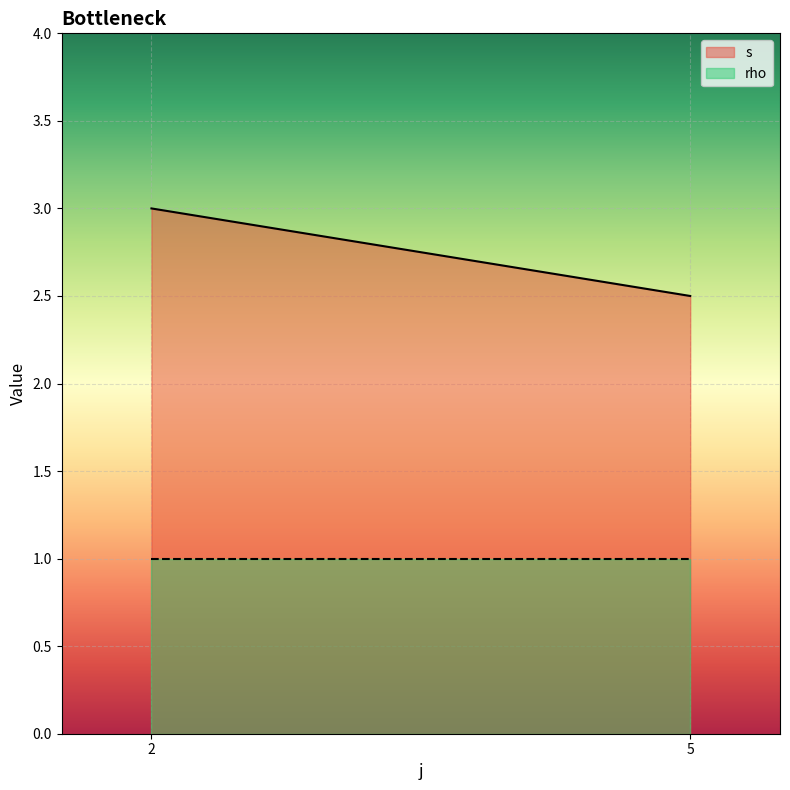

True or false: rho and s cross at least once.

False